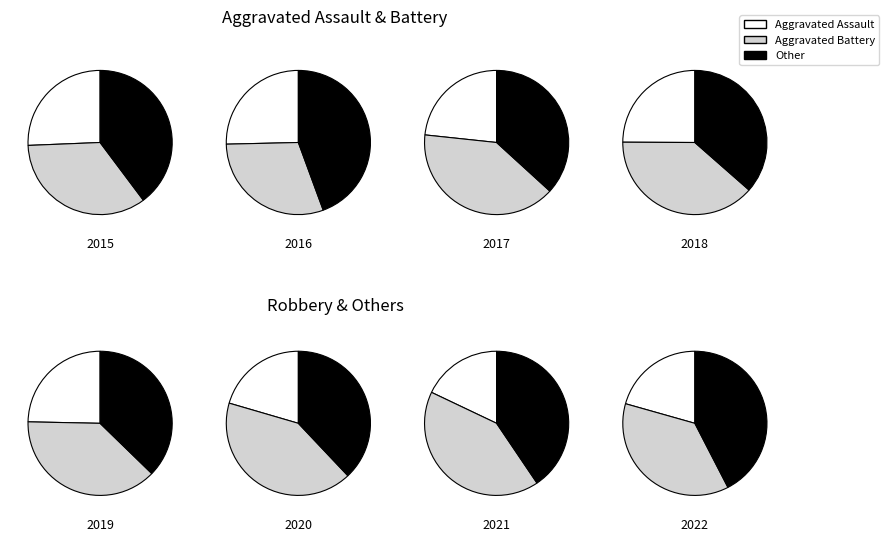

Is there a majority slice in this chart?

No